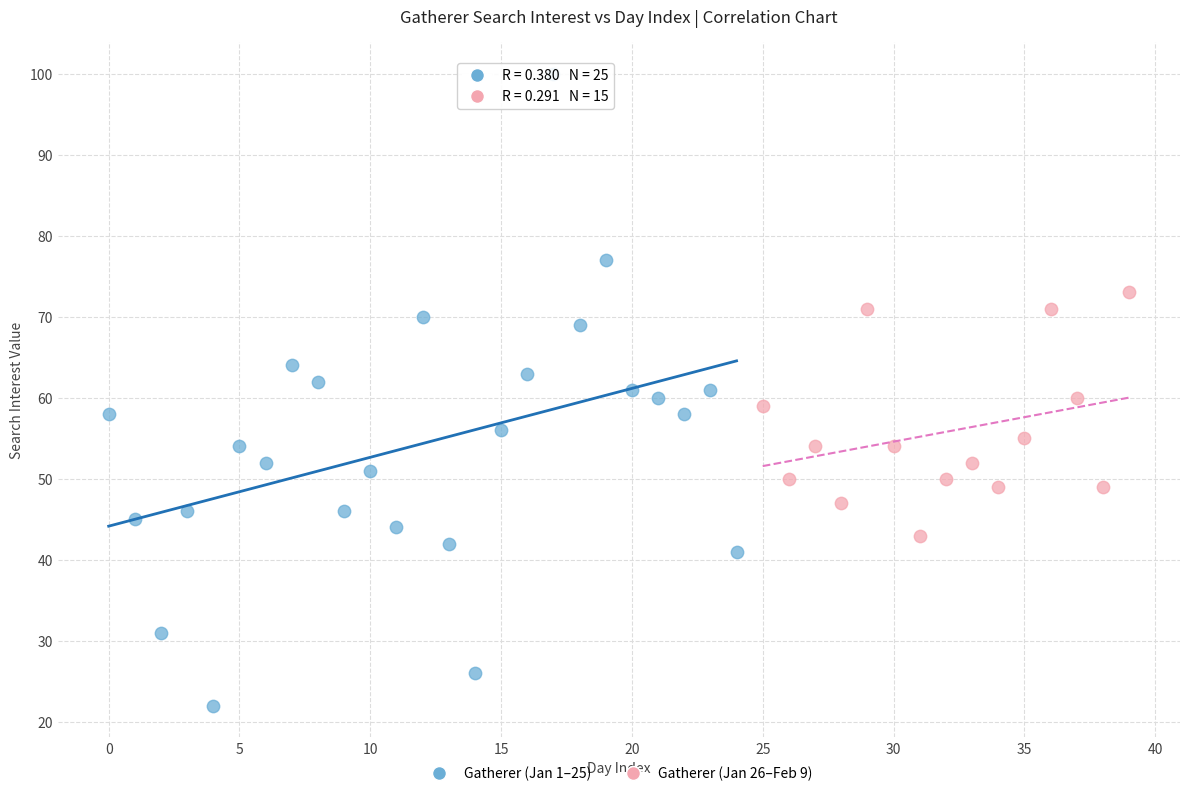

Which series contains the lowest Y value?

Gatherer (Jan 1–25)